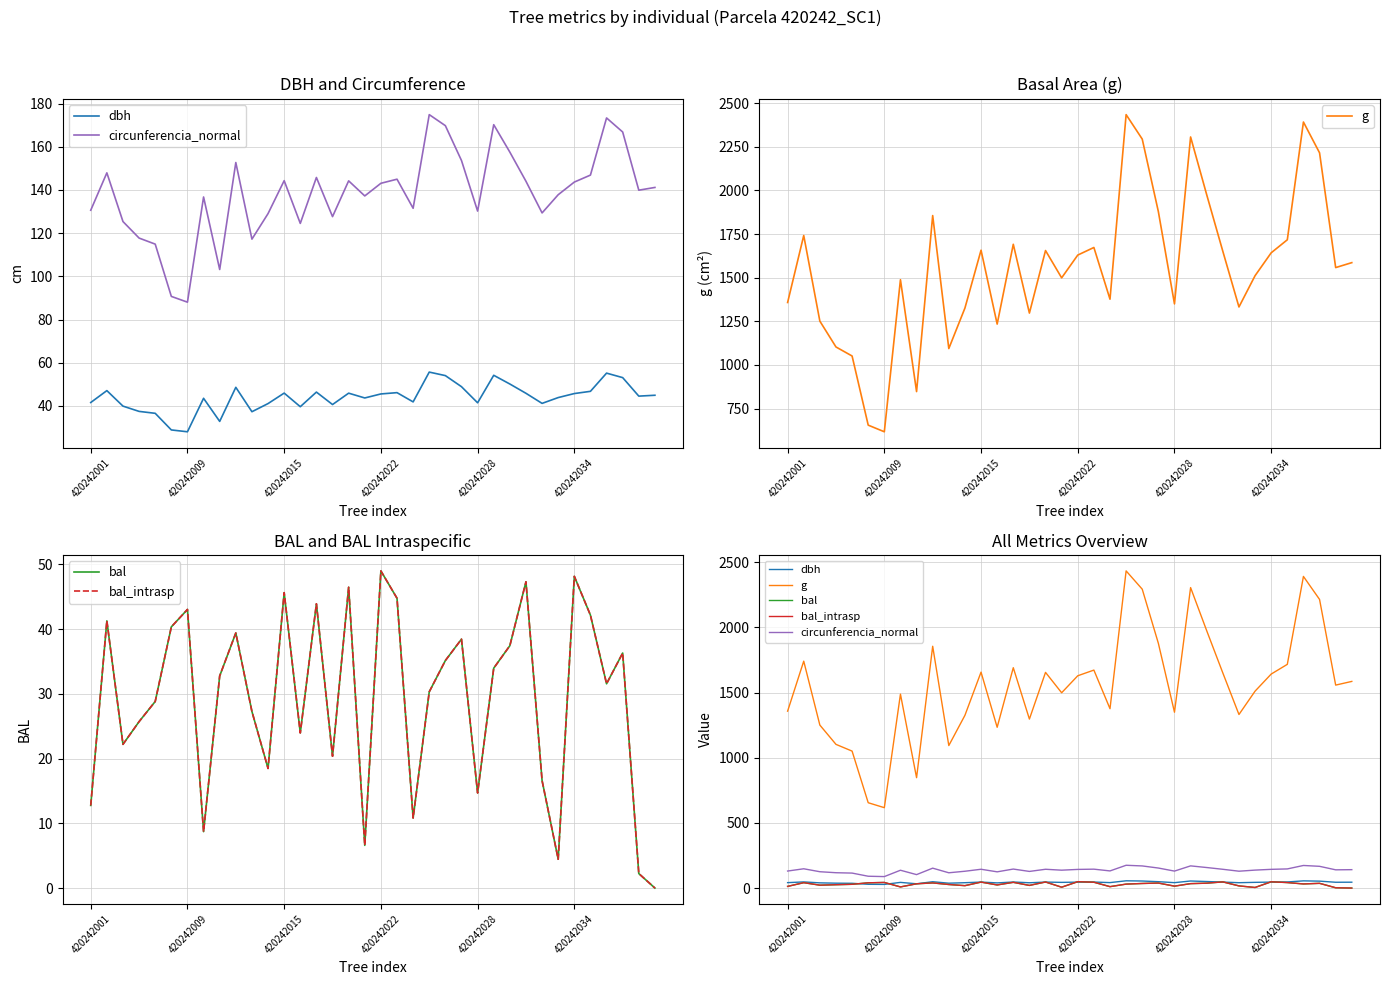

True or false: g and circunferencia_normal cross at least once.

False